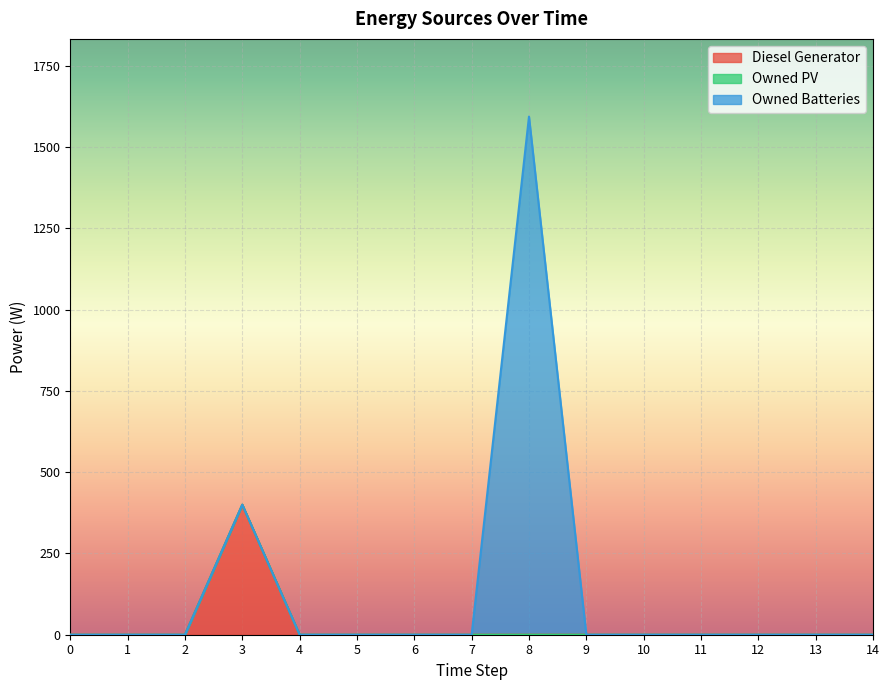

What are all the series names shown in the legend?

Diesel Generator, Owned PV, Owned Batteries